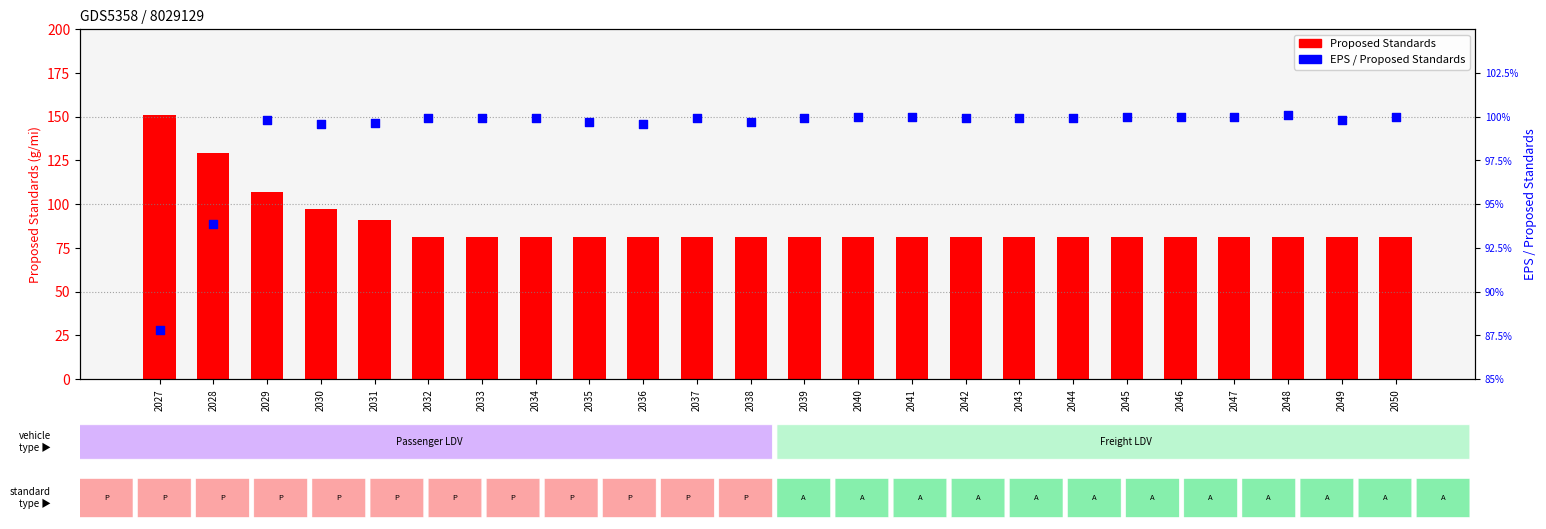

Is the value of Proposed Standards at 2034 greater than the value of EPS / Proposed Standards at 2029?

Yes